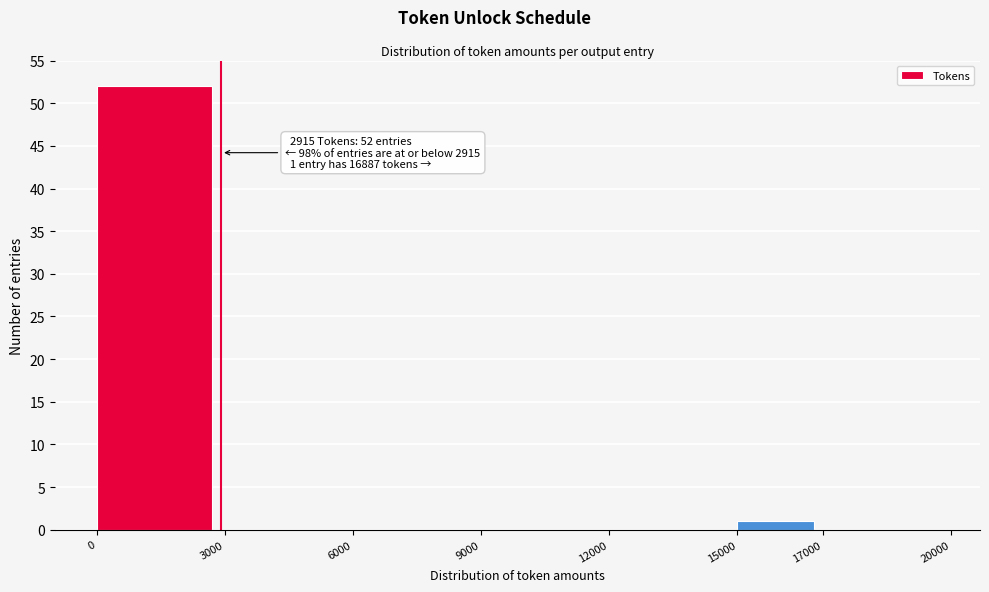

Which range on the x-axis has the tallest bar?

0 to 3000